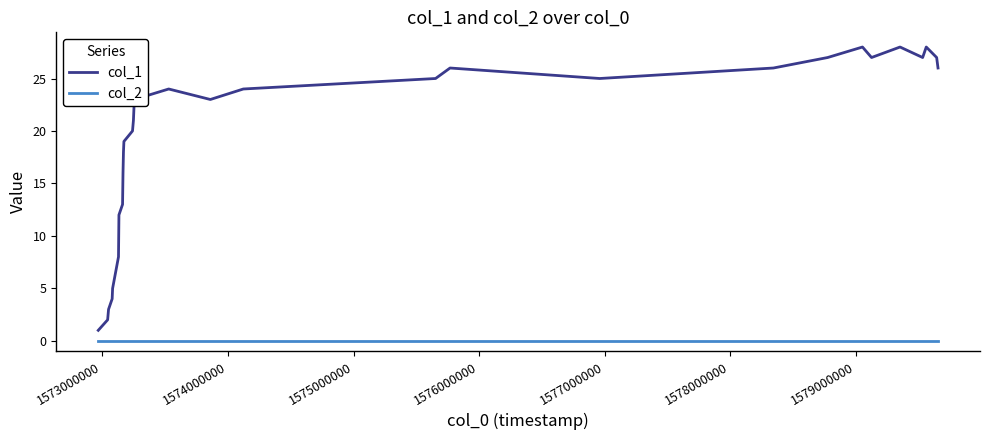

Which series has the largest total across all categories?

col_1